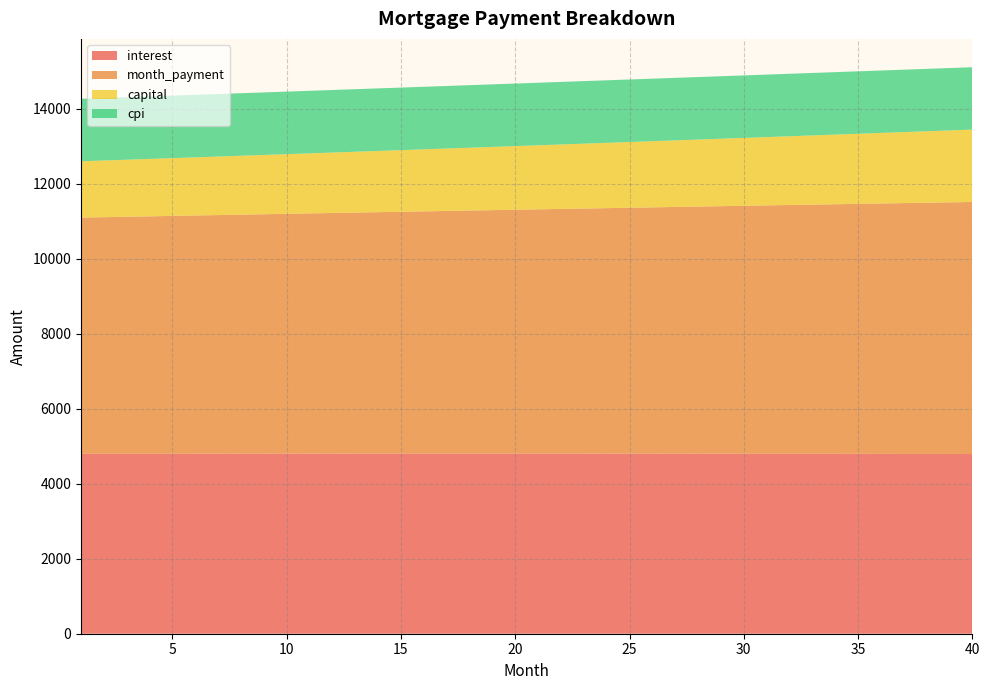

Reading right to left, extract all data points from this chart.

interest: 4793.3	4794.5	4795.6	4796.7	4797.8	4798.8	4799.7	4800.5	4801.3	4802.1	4802.8	4803.4	4804.0	4804.5	4804.9	4805.3	4805.7	4806.0	4806.2	4806.4	4806.6	4806.6	4806.7	4806.7	4806.6	4806.5	4806.3	4806.1	4805.8	4805.5	4805.1	4804.7	4804.2	4803.7	4803.2	4802.5	4801.9	4801.2	4800.4	4799.7
month_payment: 6724.4	6713.2	6702.0	6690.9	6679.7	6668.6	6657.5	6646.5	6635.4	6624.4	6613.3	6602.3	6591.3	6580.4	6569.4	6558.5	6547.6	6536.7	6525.8	6515.0	6504.1	6493.3	6482.5	6471.7	6460.9	6450.2	6439.5	6428.7	6418.0	6407.4	6396.7	6386.1	6375.4	6364.8	6354.2	6343.7	6333.1	6322.6	6312.1	6301.5
capital: 1931.1	1918.7	1906.4	1894.1	1882.0	1869.9	1857.9	1845.9	1834.1	1822.3	1810.6	1798.9	1787.4	1775.9	1764.5	1753.2	1741.9	1730.7	1719.6	1708.5	1697.6	1686.7	1675.8	1665.1	1654.4	1643.7	1633.2	1622.7	1612.2	1601.9	1591.6	1581.4	1571.2	1561.1	1551.1	1541.1	1531.2	1521.4	1511.6	1501.9
cpi: 1664.0	1664.4	1664.9	1665.3	1665.7	1666.0	1666.4	1666.7	1667.0	1667.2	1667.5	1667.7	1668.0	1668.2	1668.3	1668.5	1668.6	1668.8	1668.9	1669.0	1669.0	1669.1	1669.1	1669.1	1669.1	1669.1	1669.0	1669.0	1668.9	1668.8	1668.7	1668.6	1668.4	1668.3	1668.1	1667.9	1667.7	1667.4	1667.2	1666.9